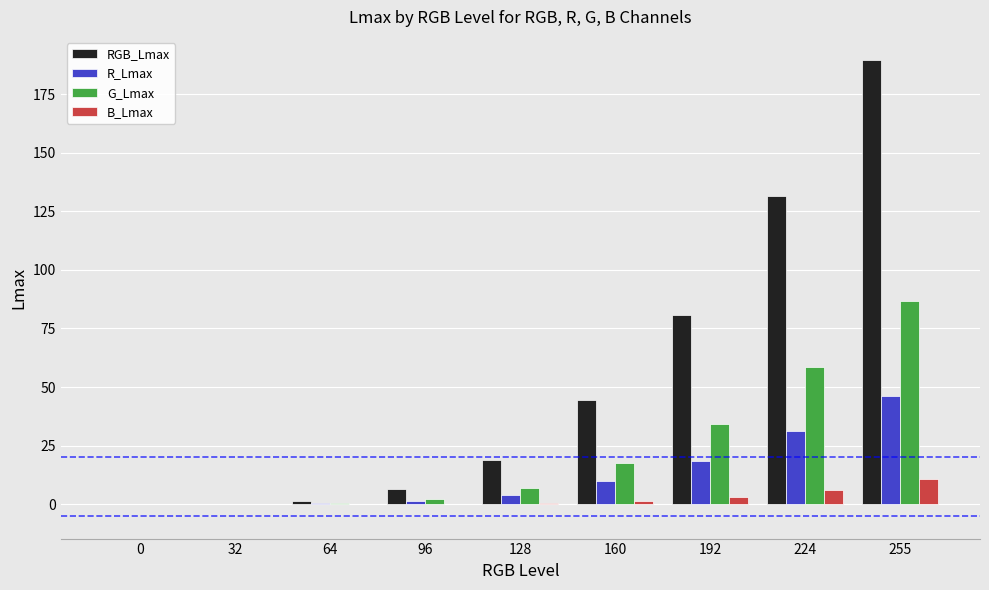

How many categories are shown in the chart?

9